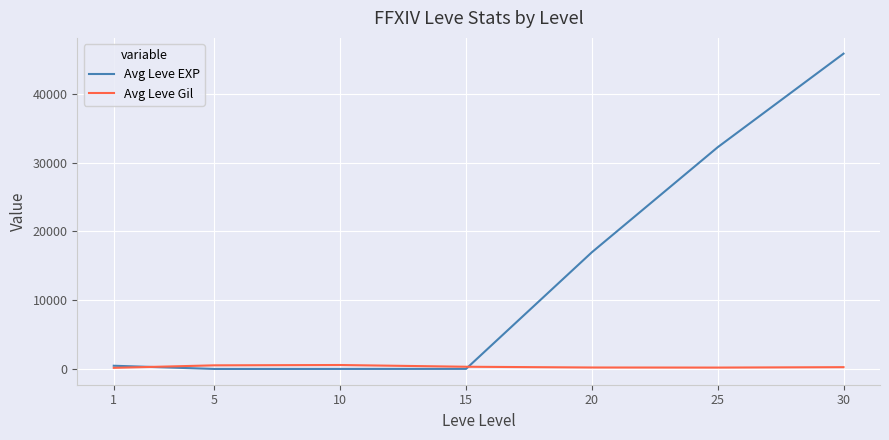

Which series has the widest spread of values?

Avg Leve EXP